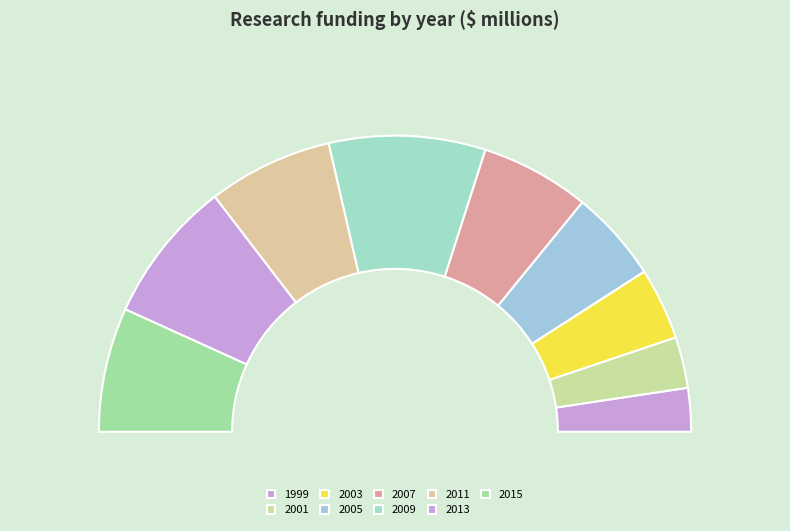

To the nearest percent, what is the difference between the 2007 and 2015 slice percentages?

2%